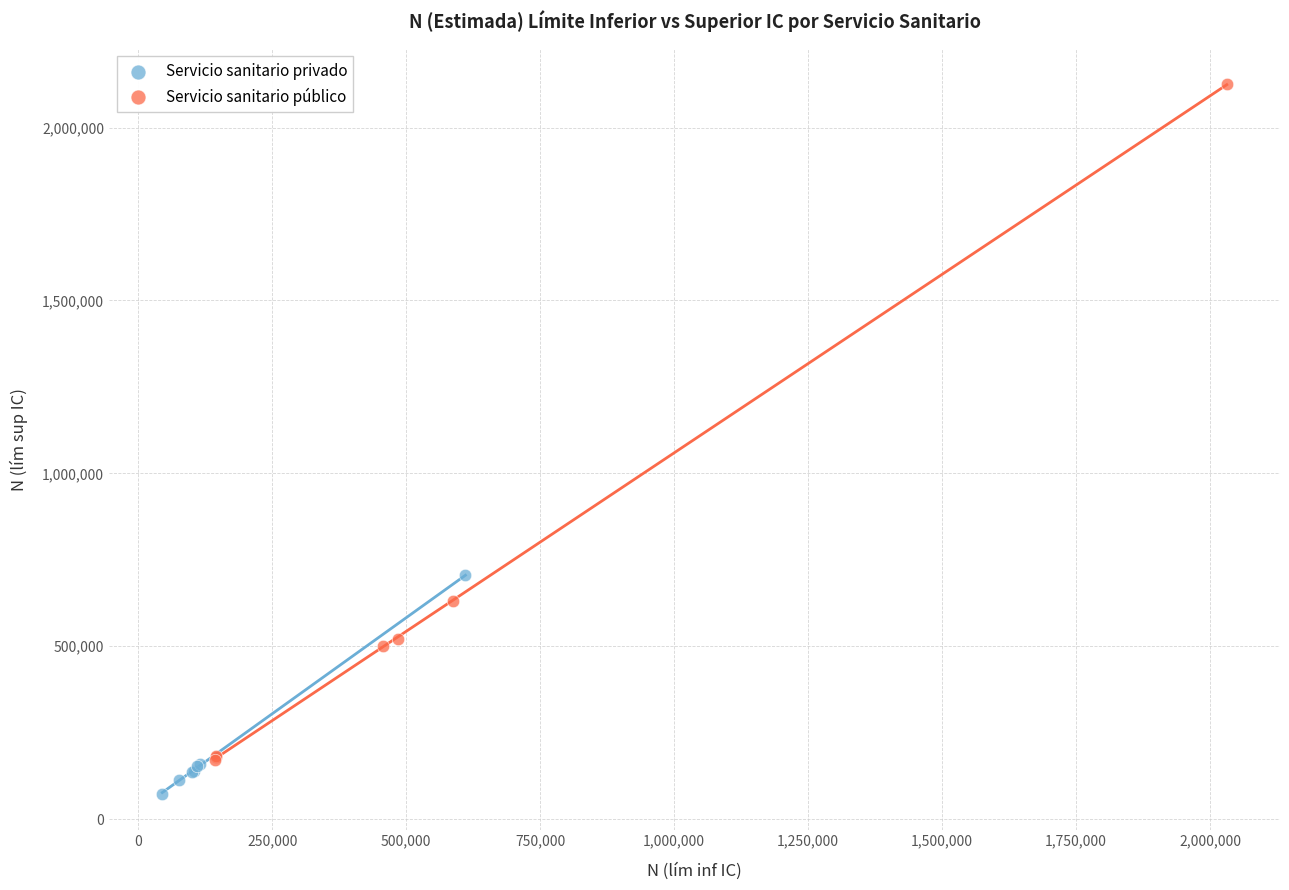

What are all the series names shown in the legend?

Servicio sanitario privado, Servicio sanitario público